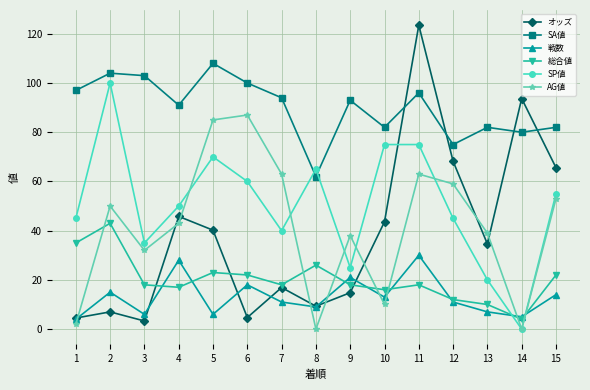

Which series has the widest spread of values?

オッズ